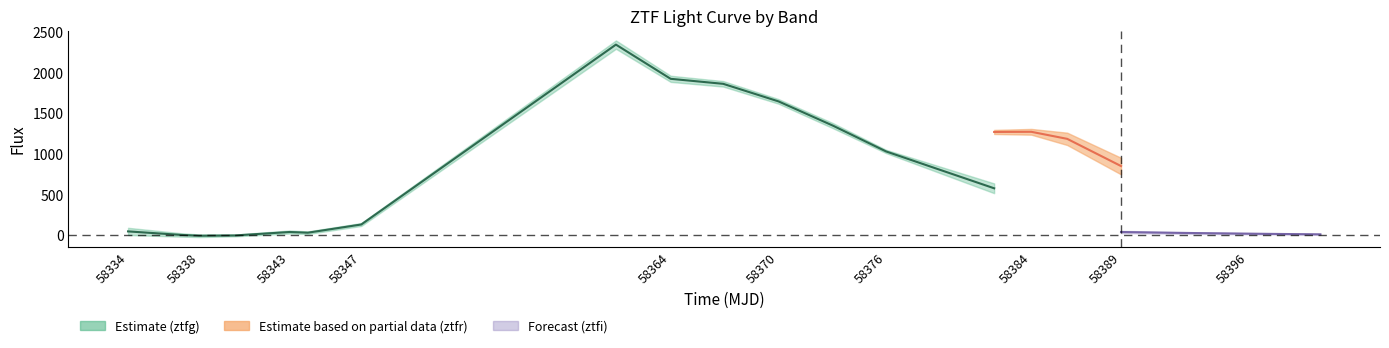

What is the total value across all series at 16?

1345.6